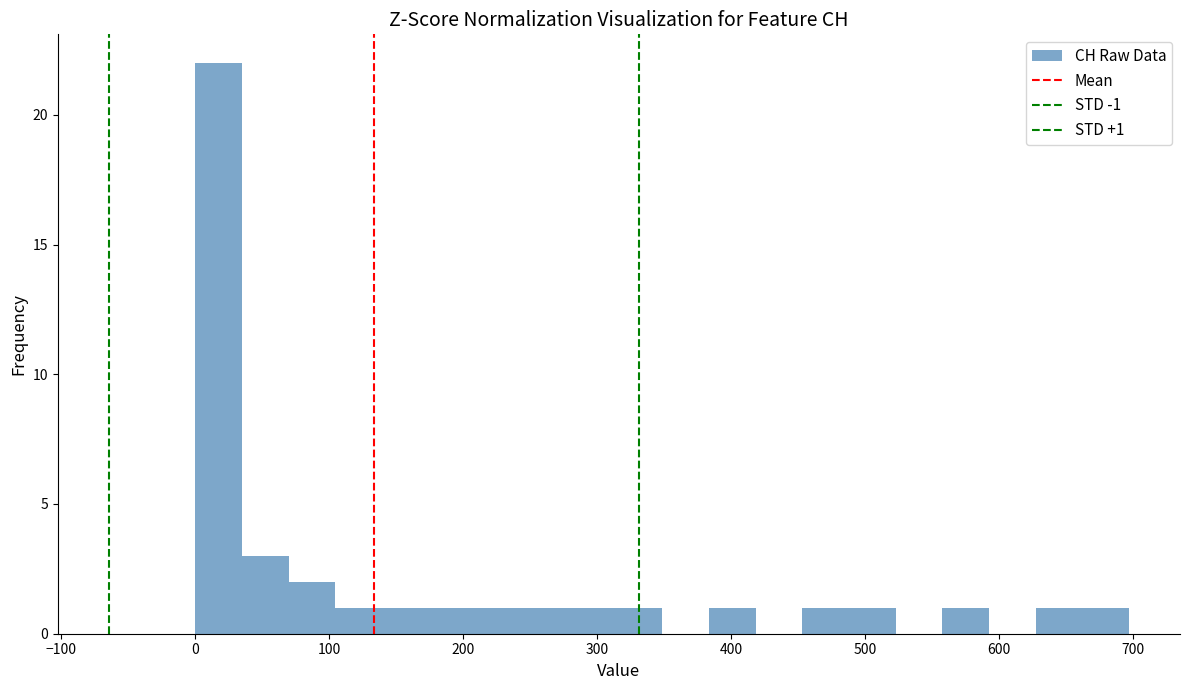

Around what value on the x-axis is the tallest bar? Give the approximate position of its centre, as read against the axis.

20